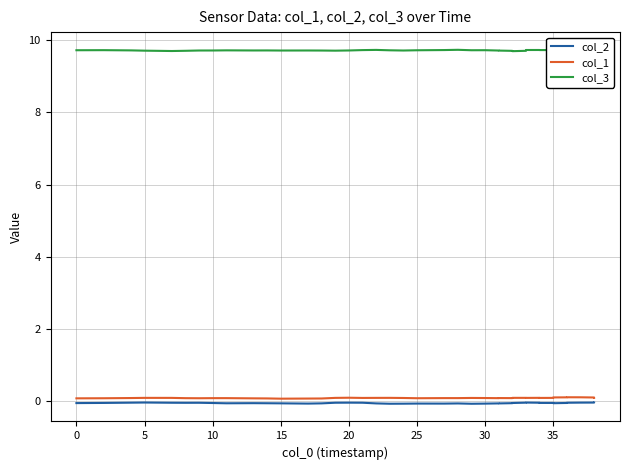

The col_2 series shows -0.0 at 25. True or false?

True